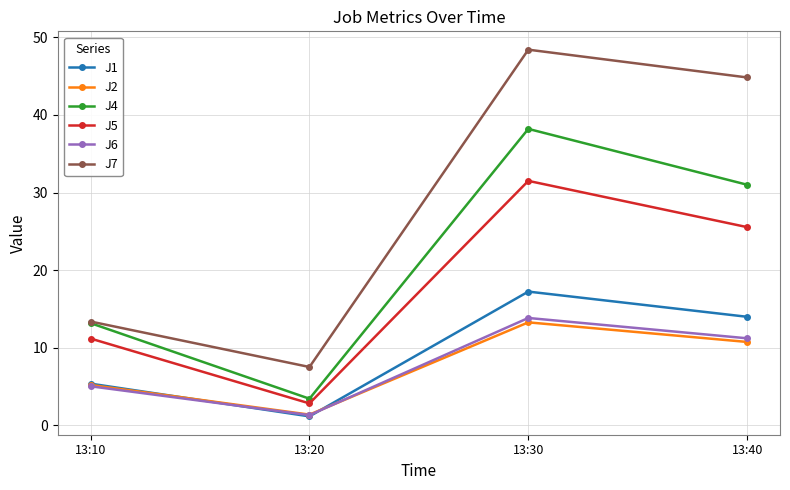

What is the total value across all series at 13:10?

53.4